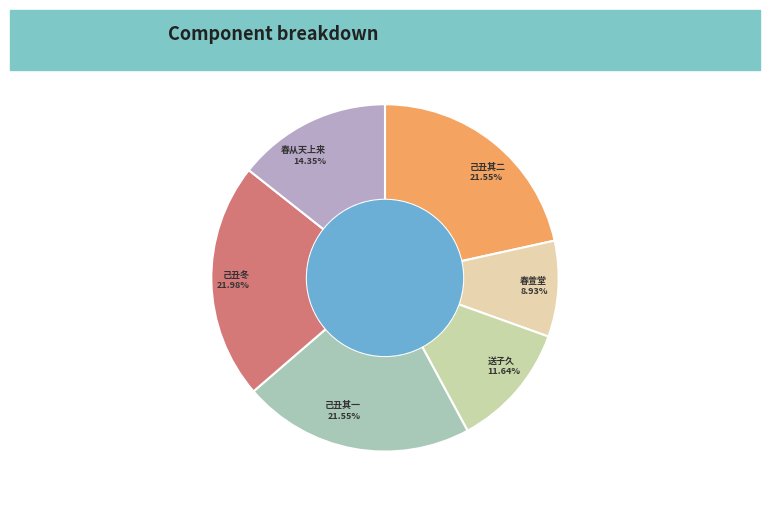

Combined, do 己丑其一 and 春从天上来 account for over 50%?

No